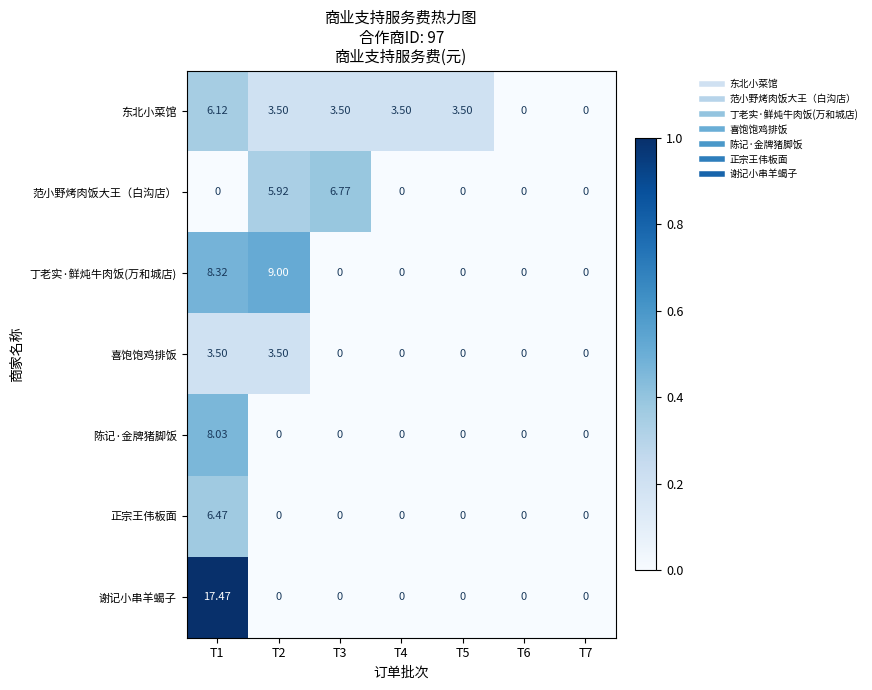

How many distinct data groups are displayed?

7